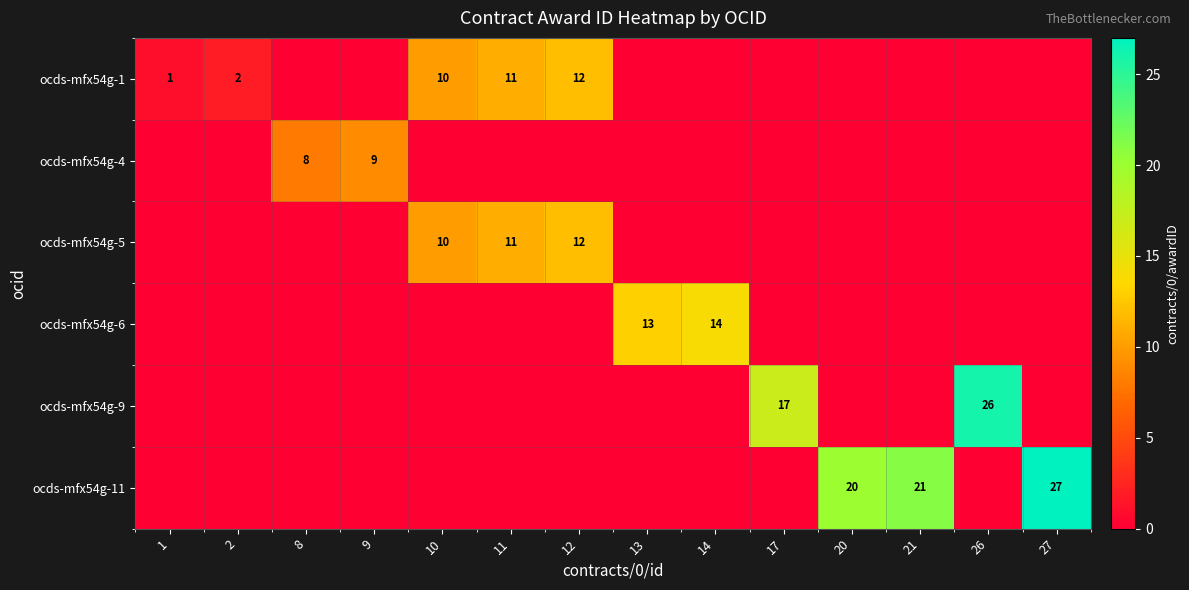

What is the difference between the highest and lowest values at 13?

13